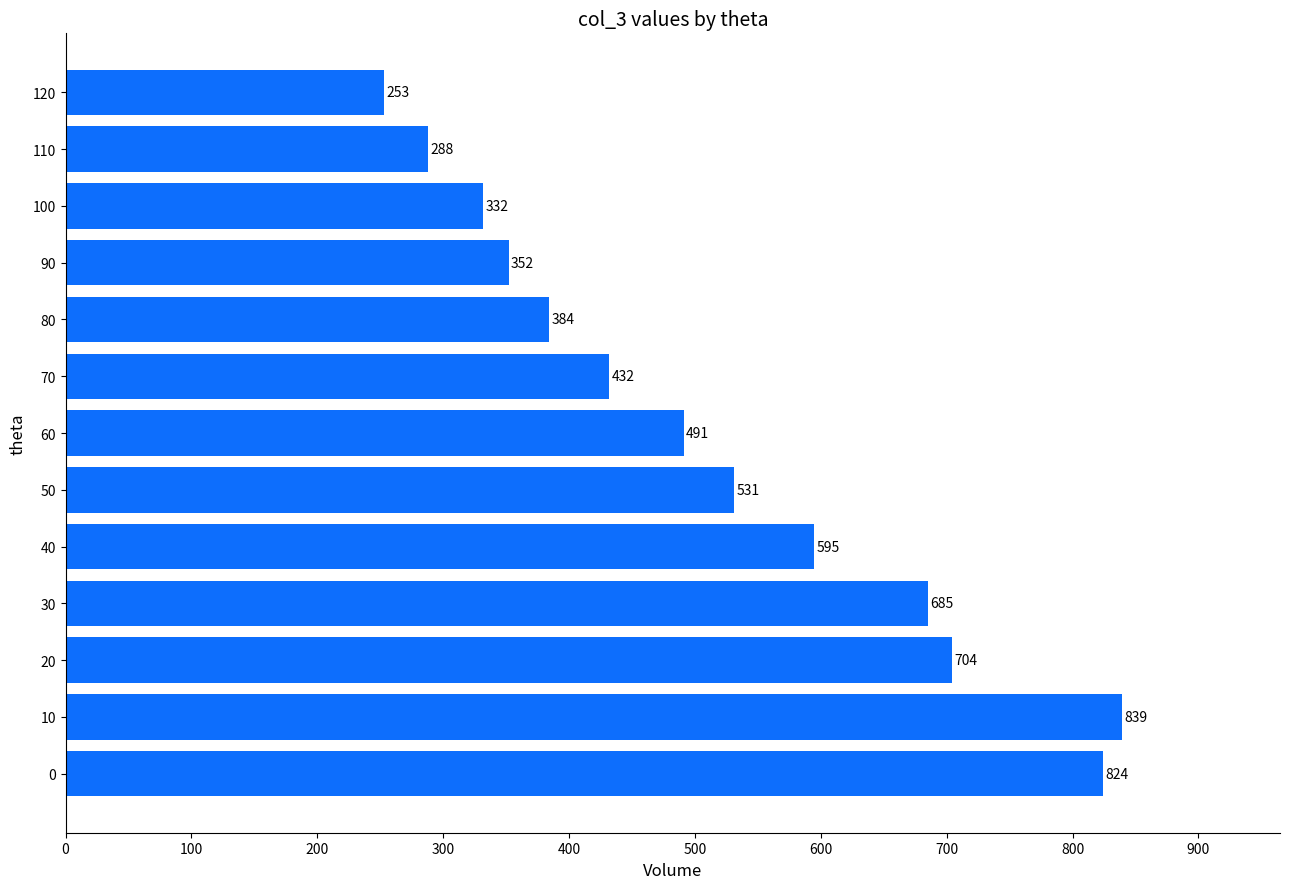

What is the maximum value shown in the chart?

839